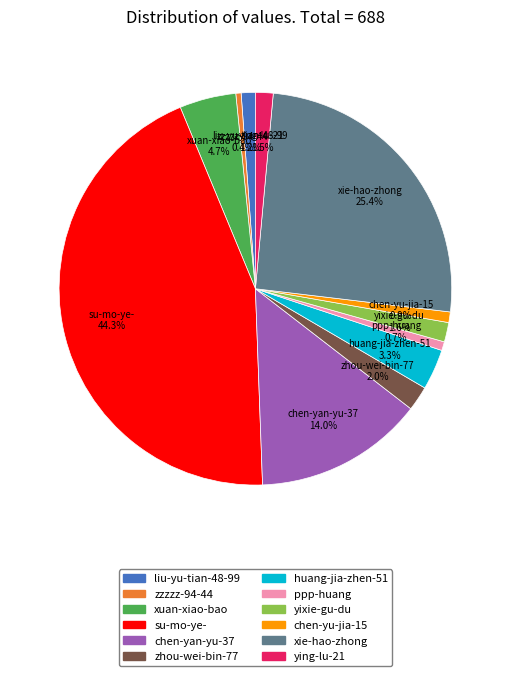

Approximately how many times larger is the value at chen-yan-yu-37 compared to chen-yu-jia-15?

16.0